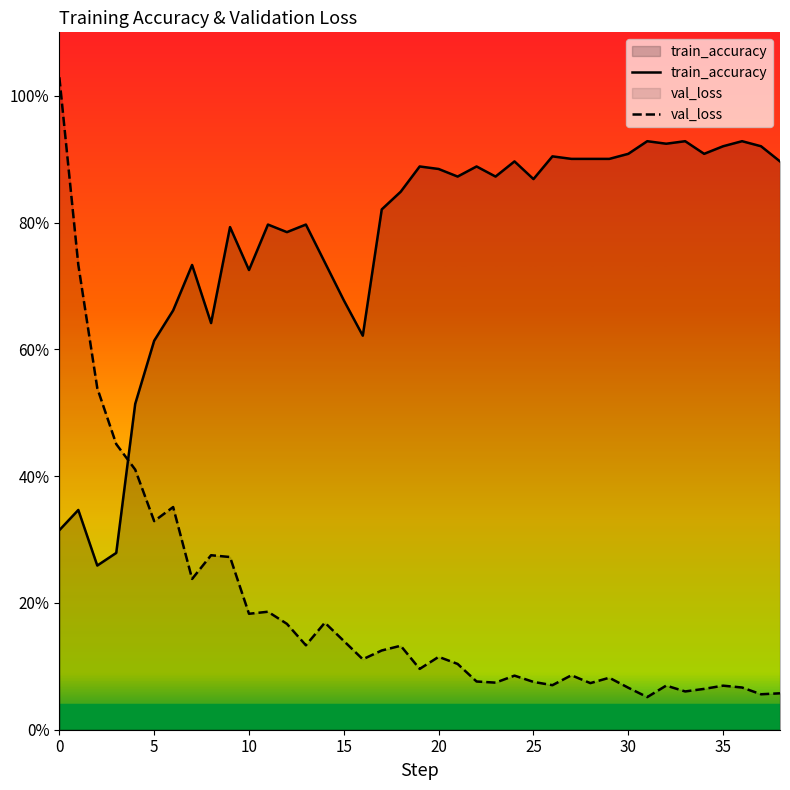

What is the highest value of the train_accuracy series?

0.9